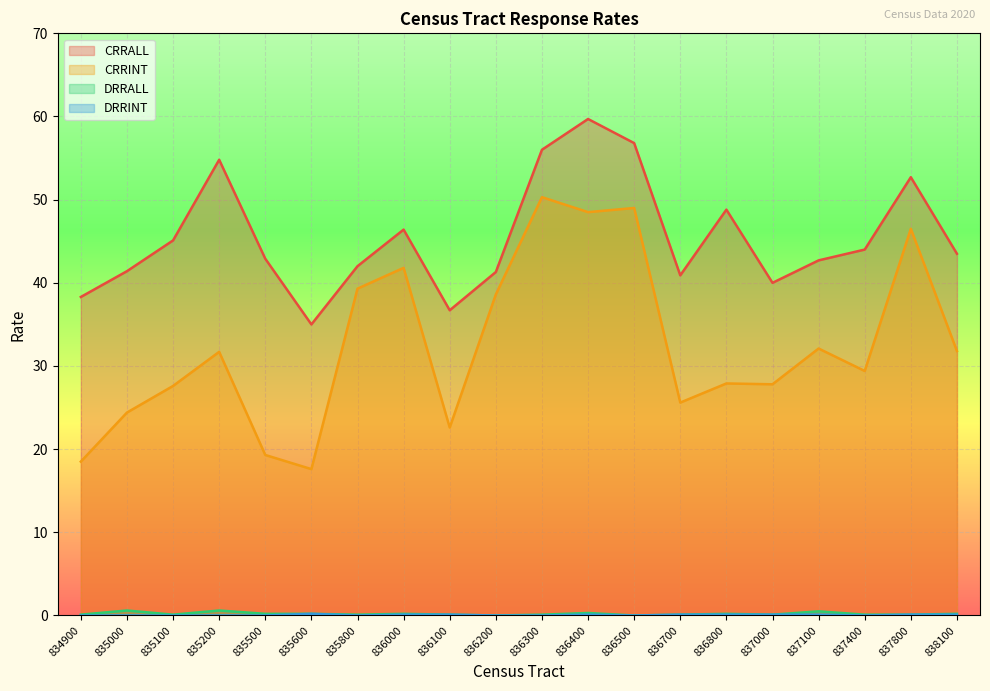

What is the difference between the highest and lowest values at 835500?

42.9